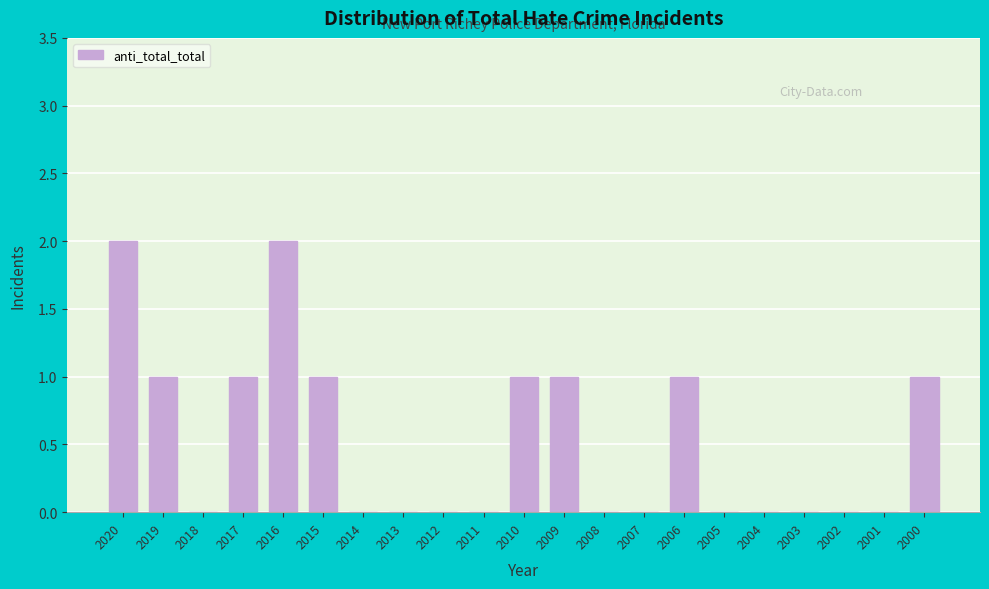

Reading left to right, extract all data points from this chart.

2020=2	2019=1	2018=0	2017=1	2016=2	2015=1	2014=0	2013=0	2012=0	2011=0	2010=1	2009=1	2008=0	2007=0	2006=1	2005=0	2004=0	2003=0	2002=0	2001=0	2000=1